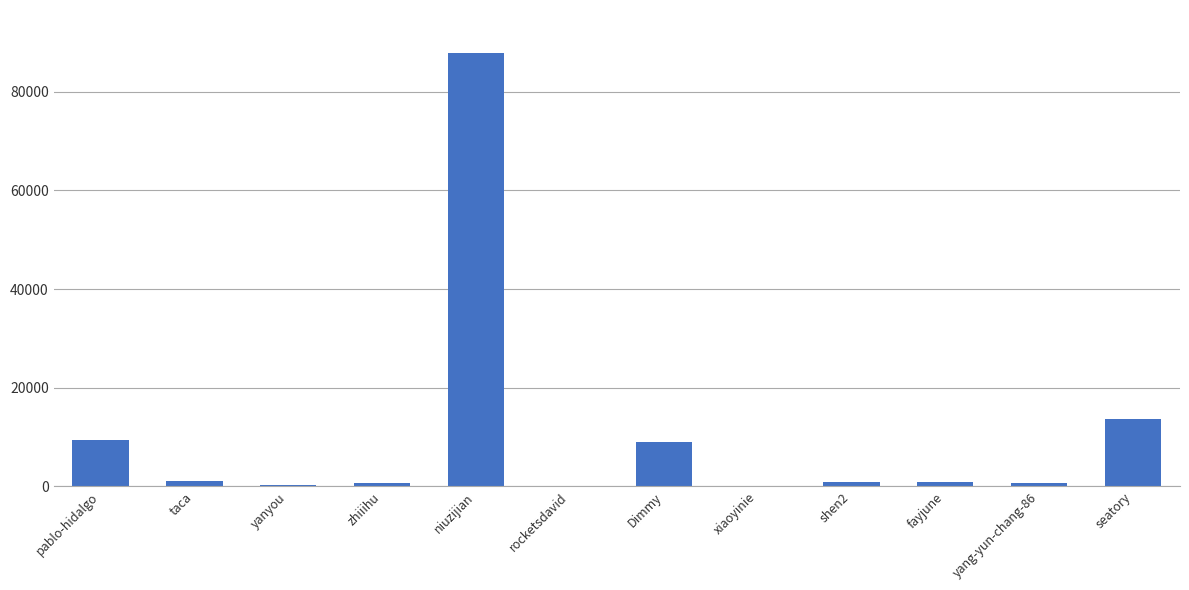

Are the bars horizontal?

No